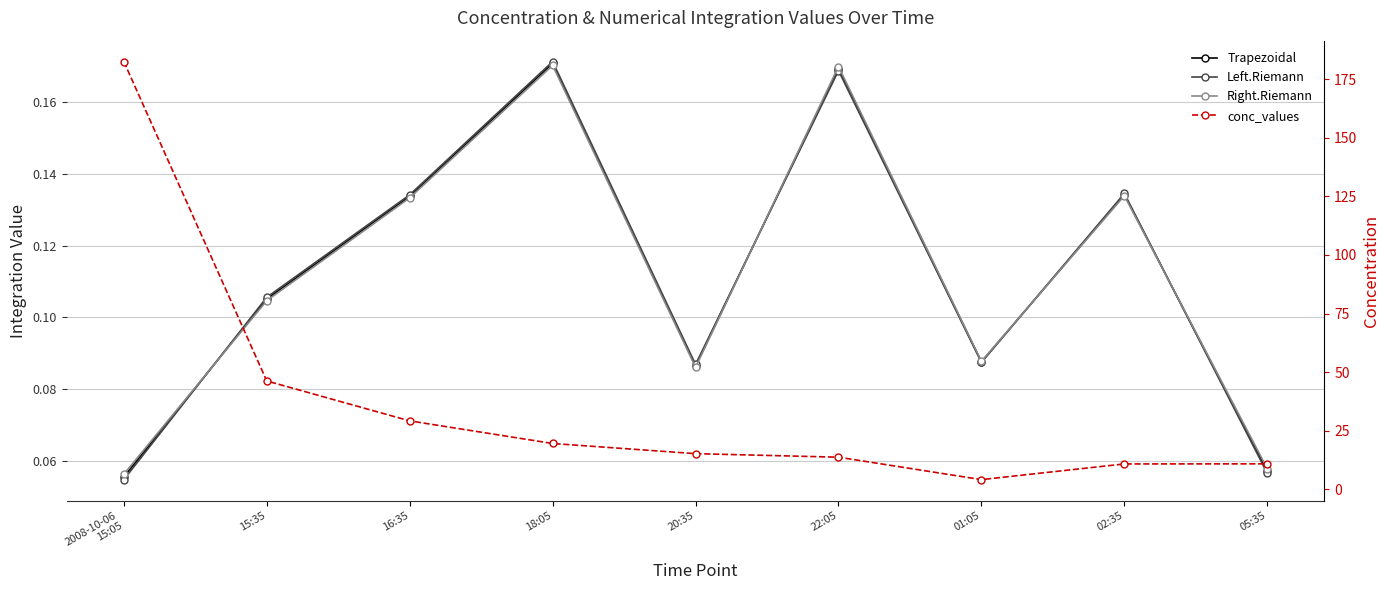

At 20:35, list the series in order from smallest to largest.

Right.Riemann, Trapezoidal, Left.Riemann, conc_values